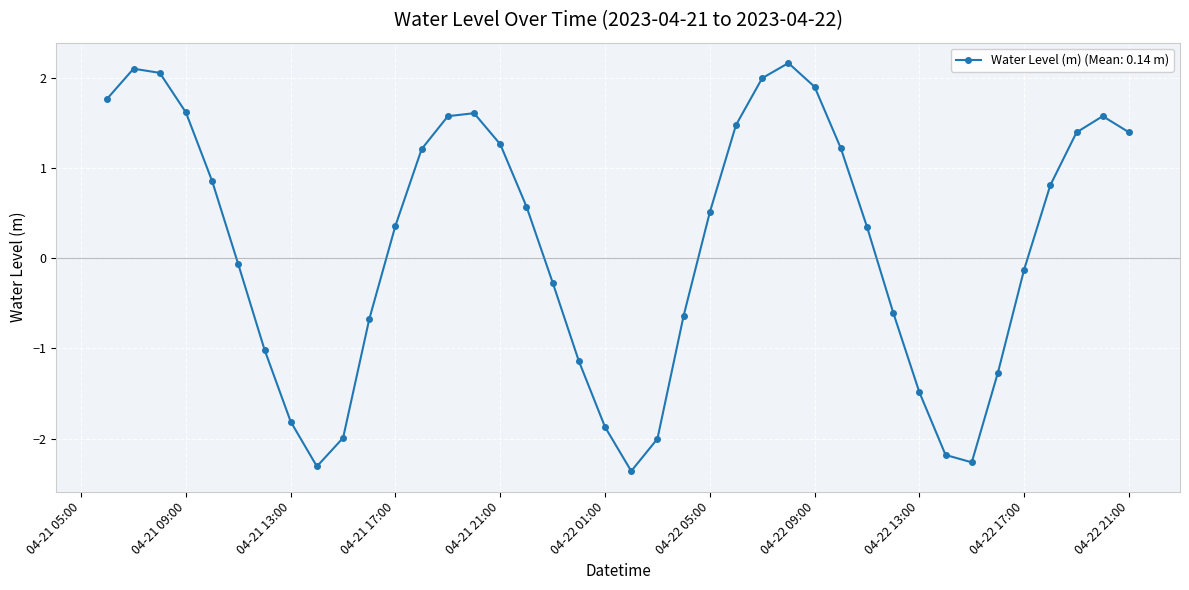

What is the value of the 15th point from the left?

1.6